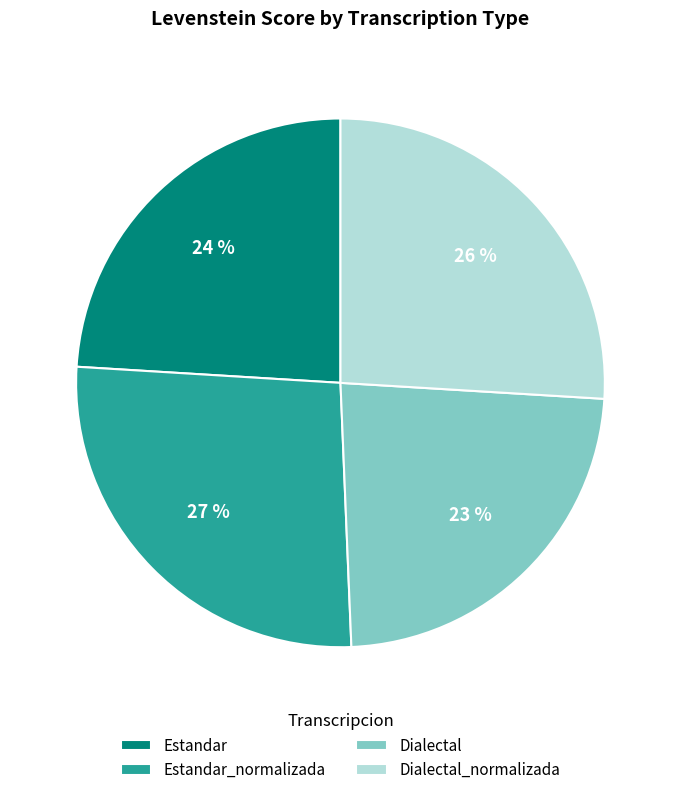

How many slices are in this pie chart?

4